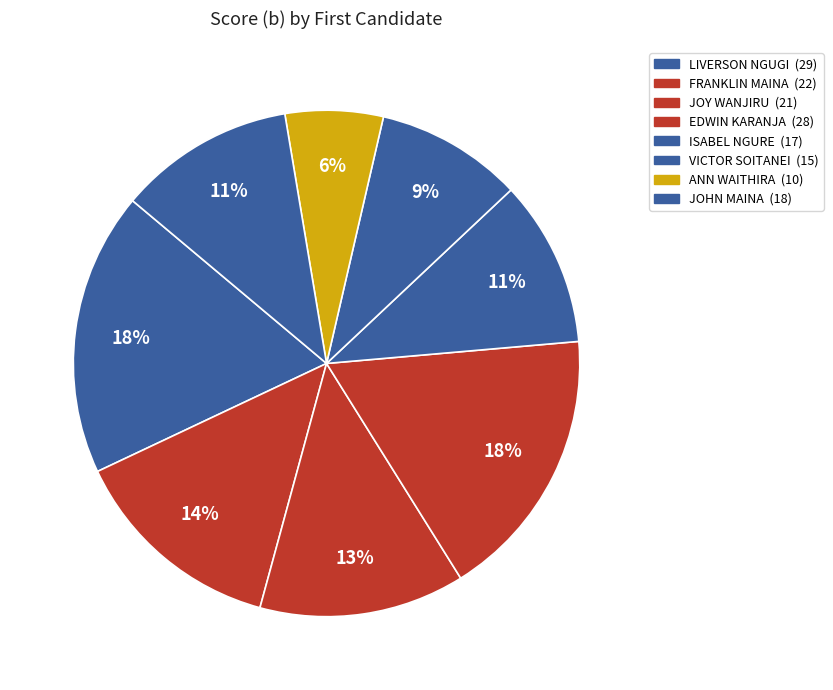

To the nearest percent, what portion does JOHN MAINA represent?

11%